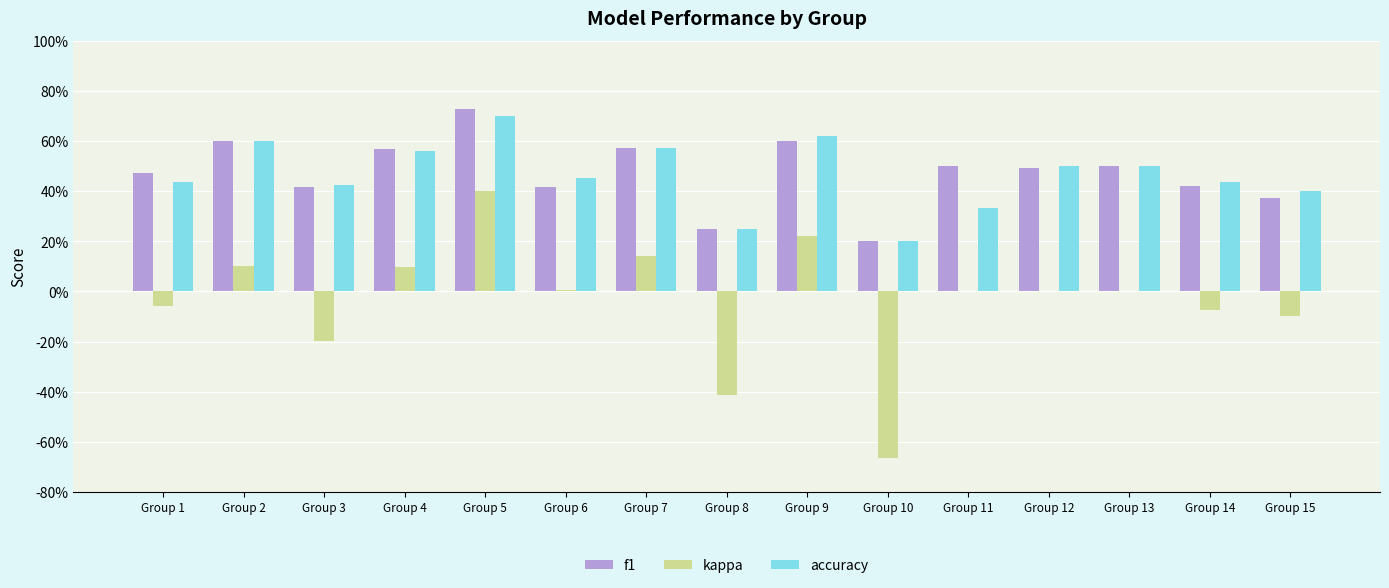

What is the value of the accuracy bar at the 4th from the left?

0.6